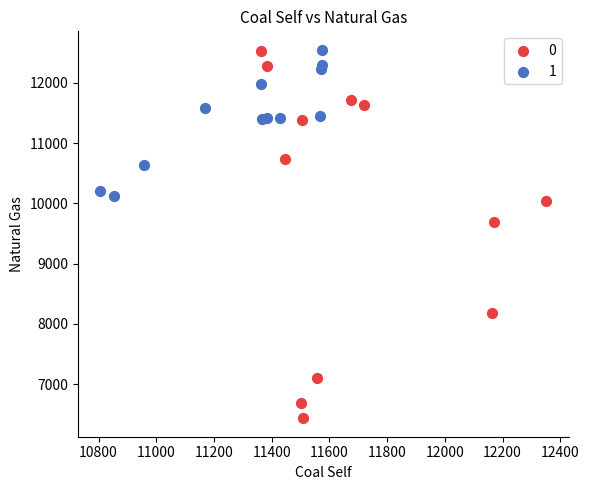

What are all the series names shown in the legend?

0, 1